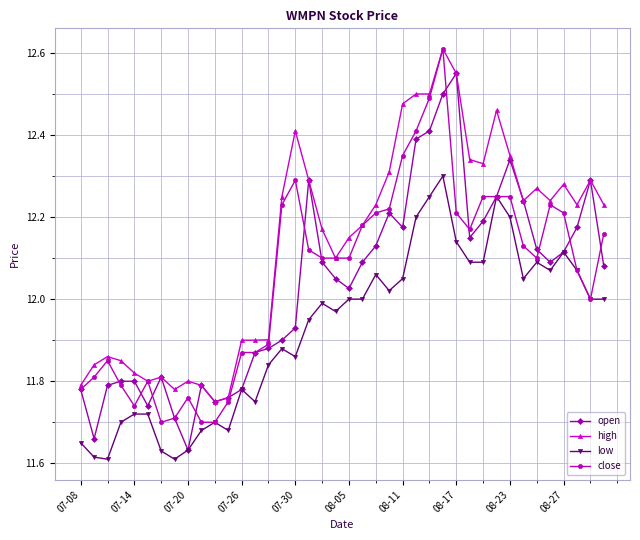

At how many categories does at least one series exceed 11?

40